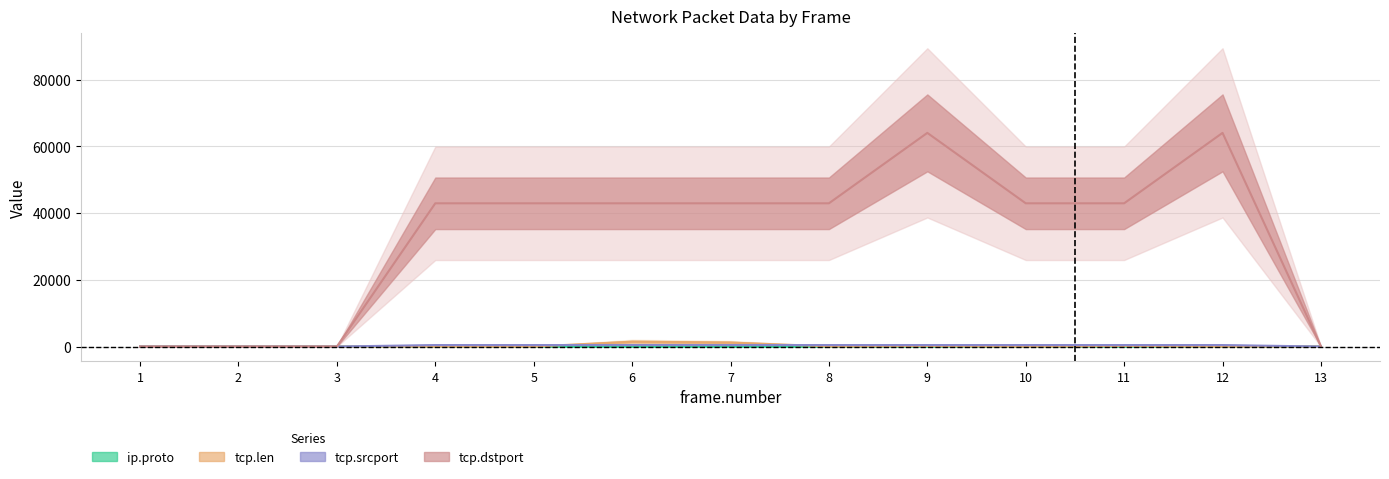

What is the value of the tcp.srcport point at the 12th from the left?

443